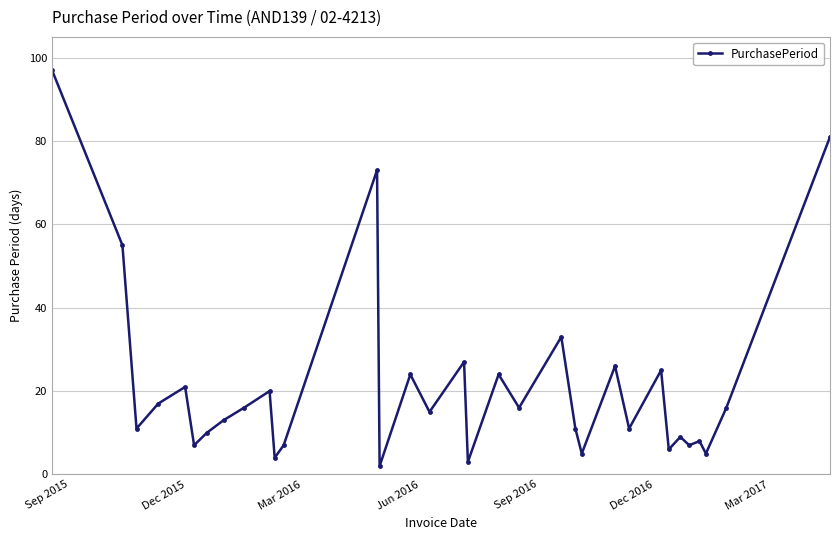

What is the sum of all values?

705